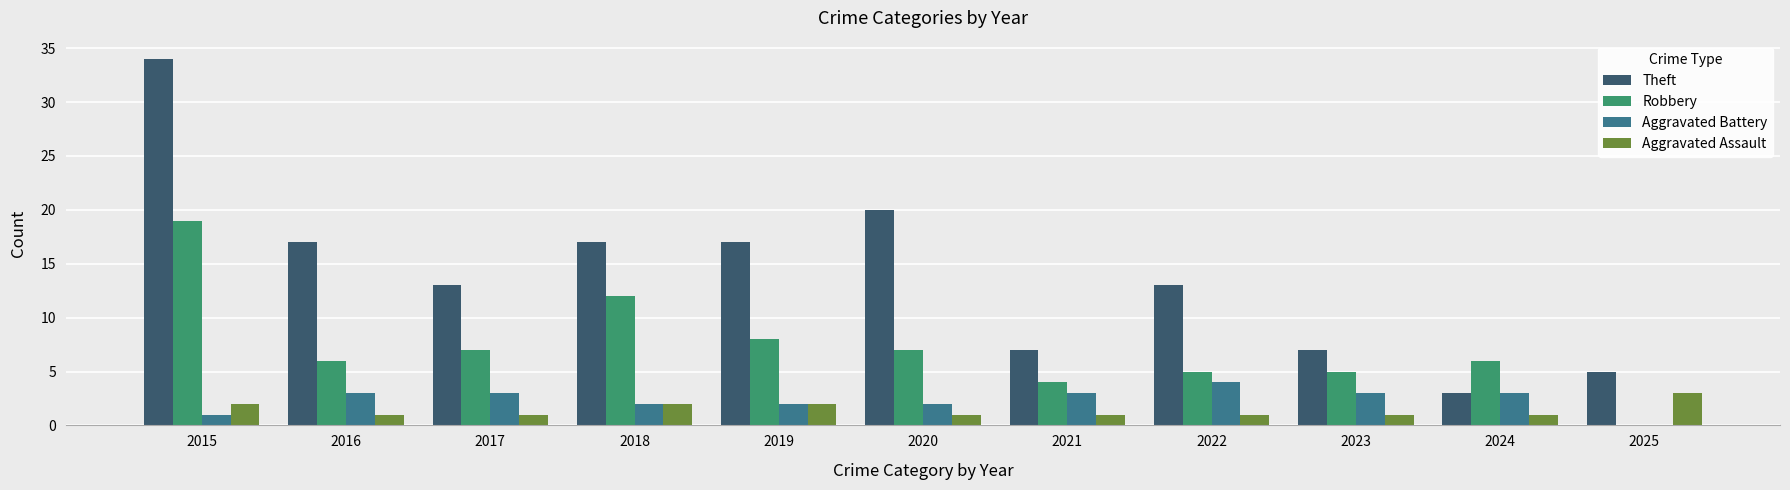

What are all the series names shown in the legend?

Theft, Robbery, Aggravated Battery, Aggravated Assault